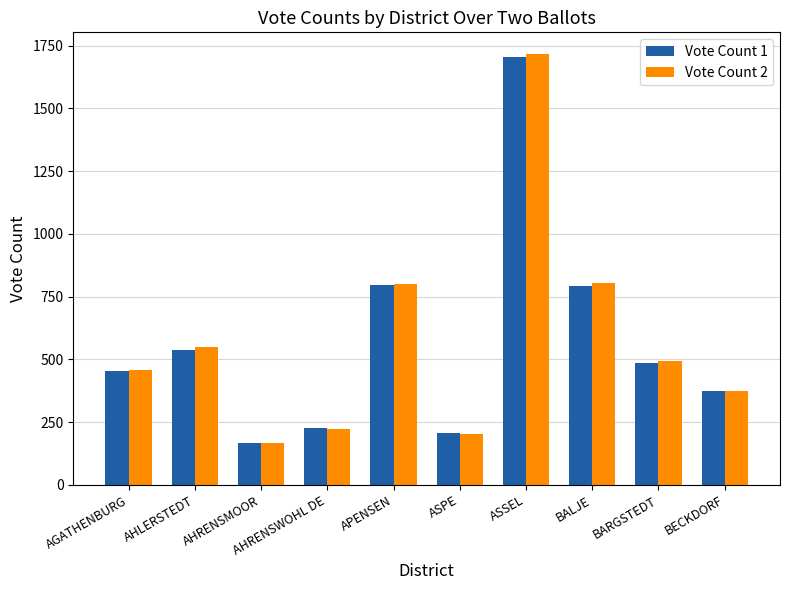

At how many categories does at least one series exceed 1083?

1